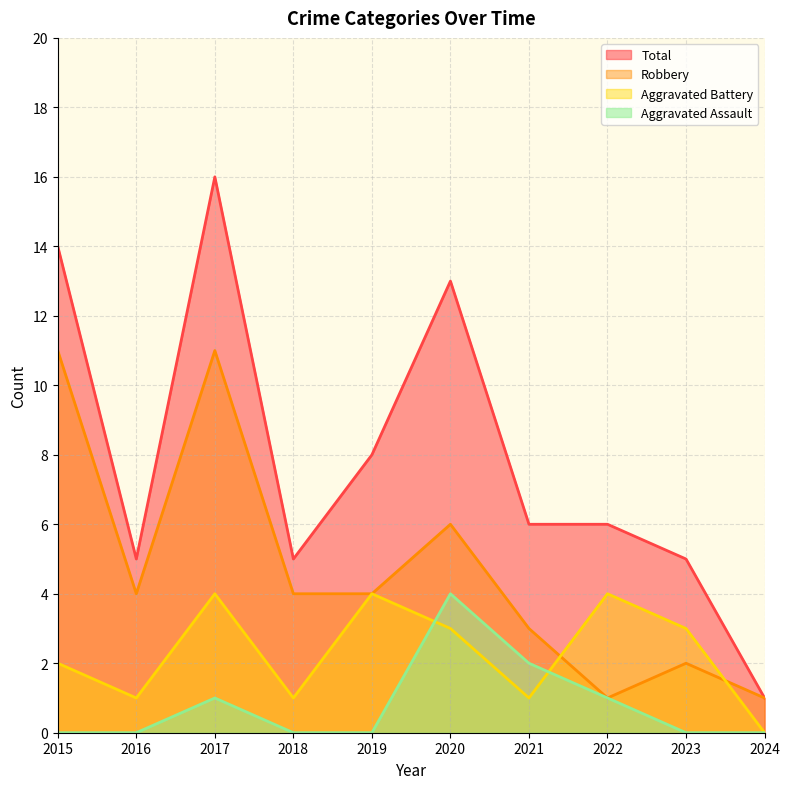

What is the maximum value shown in the chart?

16